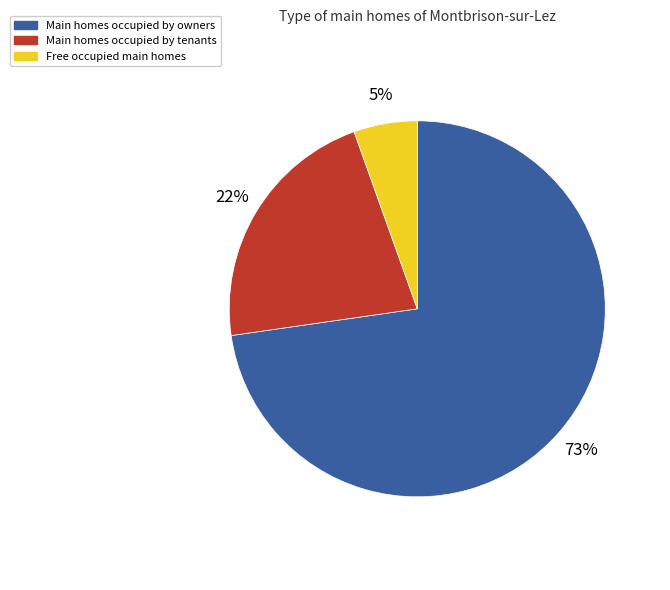

Is the sum of Main homes occupied by tenants and Free occupied main homes greater than half?

No